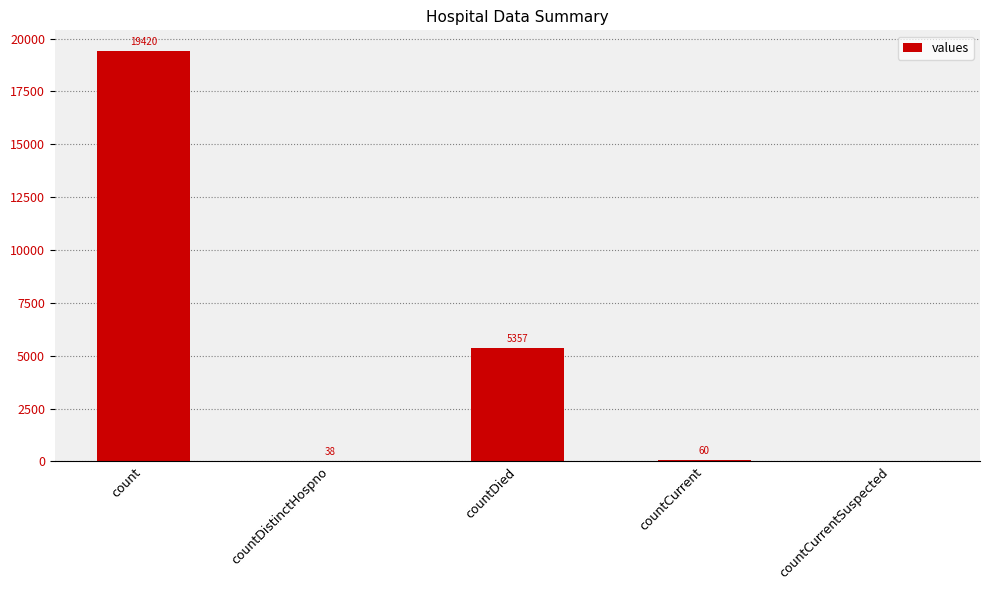

What is the difference between the values at countCurrentSuspected and countCurrent?

60